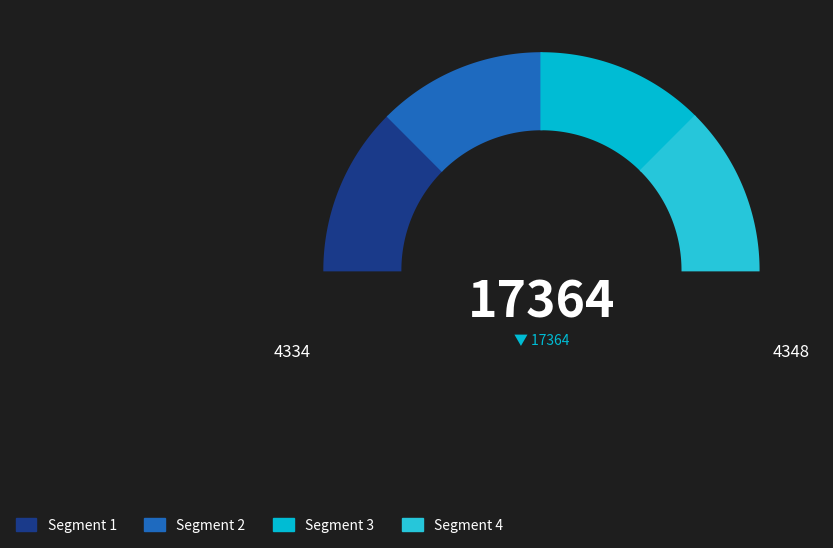

How many segments does this pie chart have?

4